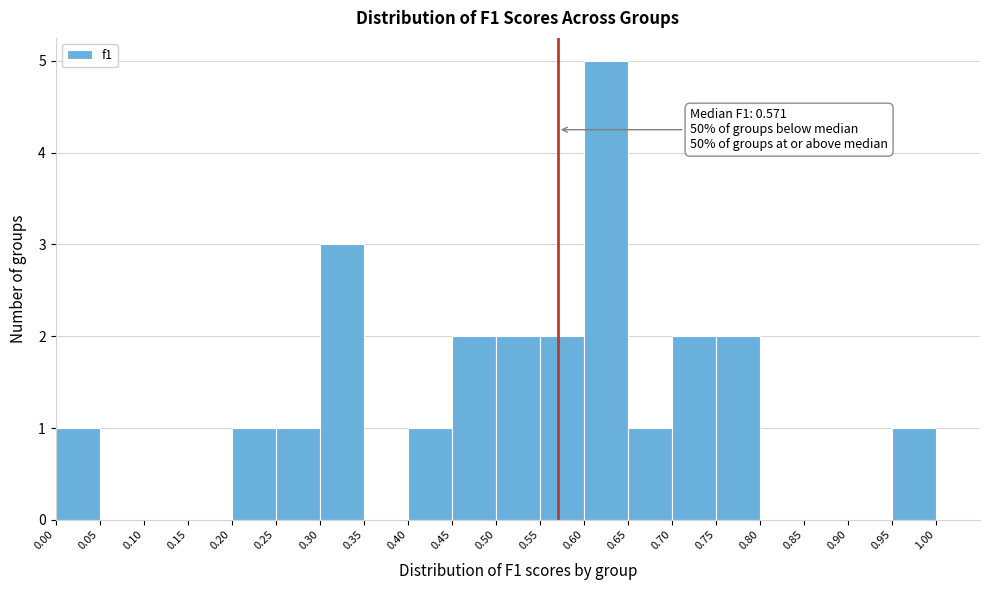

Which range on the x-axis has the tallest bar?

0.60 to 0.65